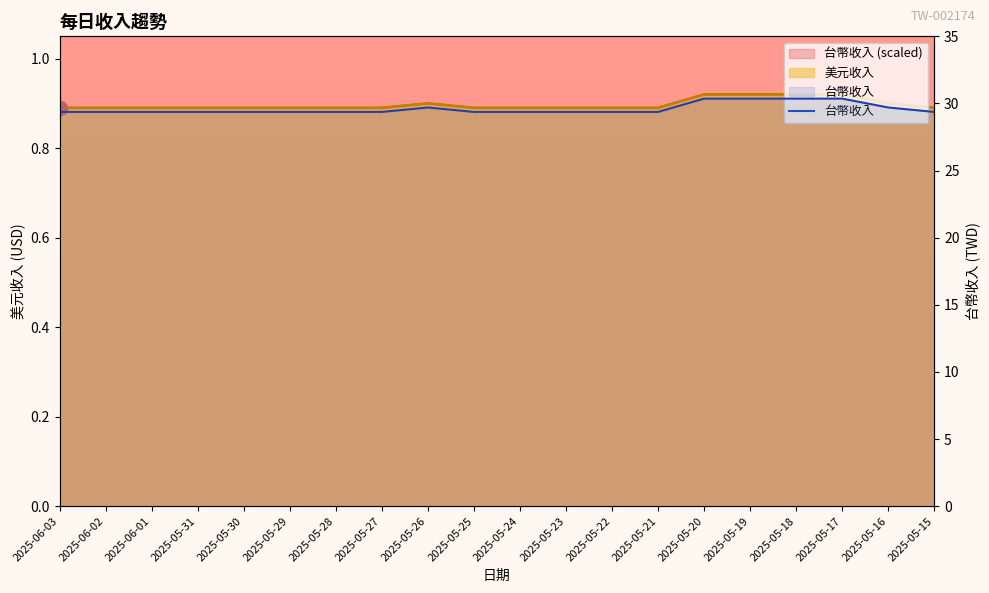

Between 2025-05-18 and 2025-05-30, which is larger?

2025-05-18